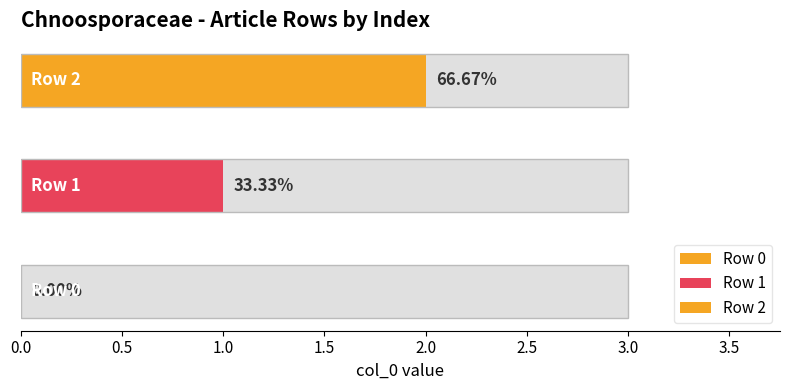

What is the difference between the second highest and minimum values?

1